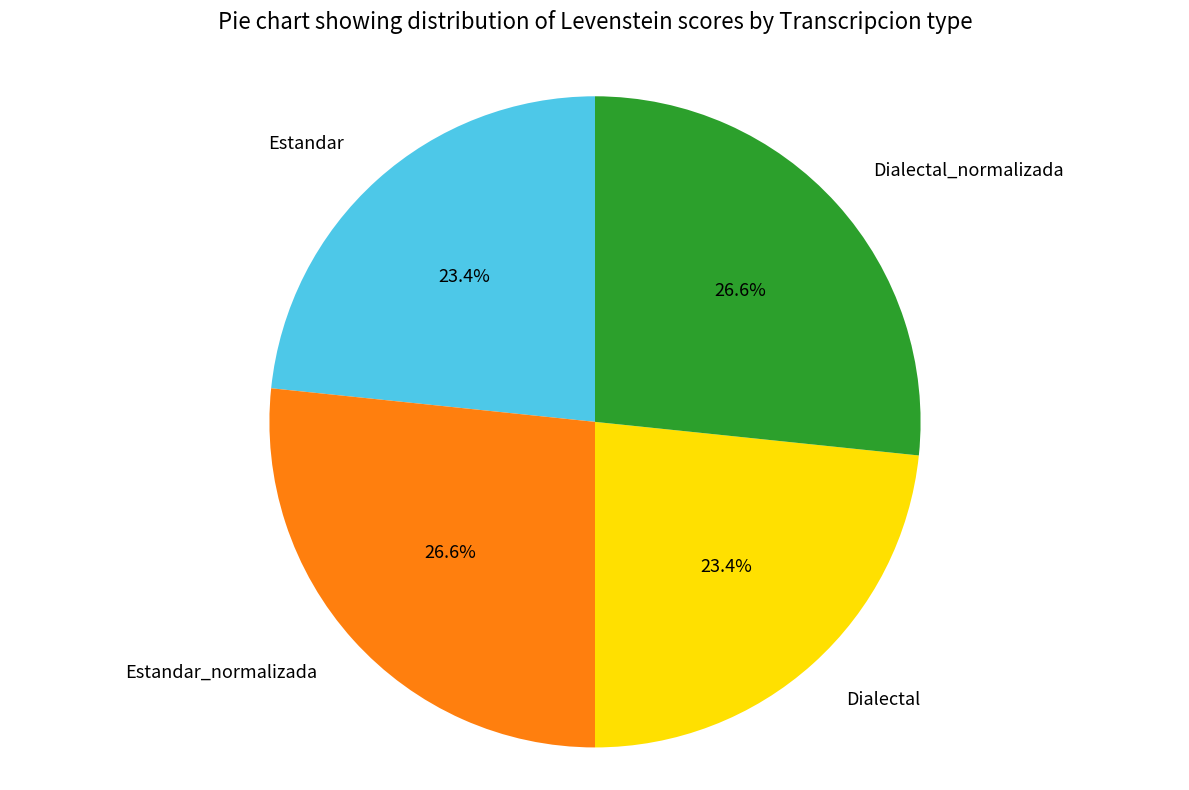

To the nearest percent, what is the difference between the Dialectal_normalizada and Dialectal slice percentages?

3%